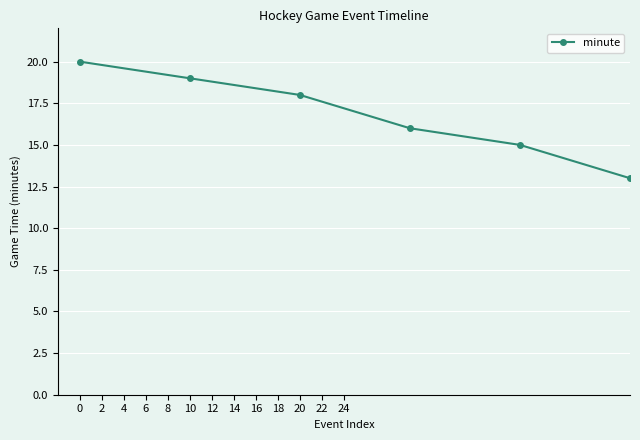

True or false: there are more than 0 points higher than both neighbors.

True